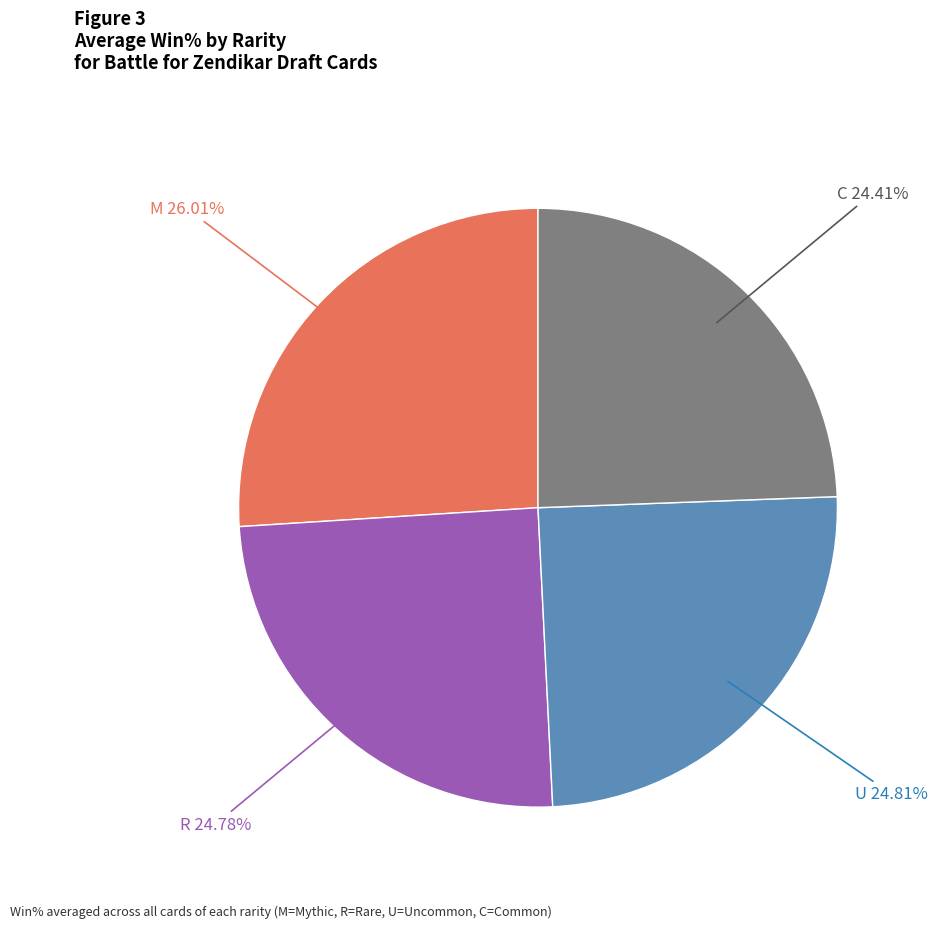

Does any single category account for the majority?

No